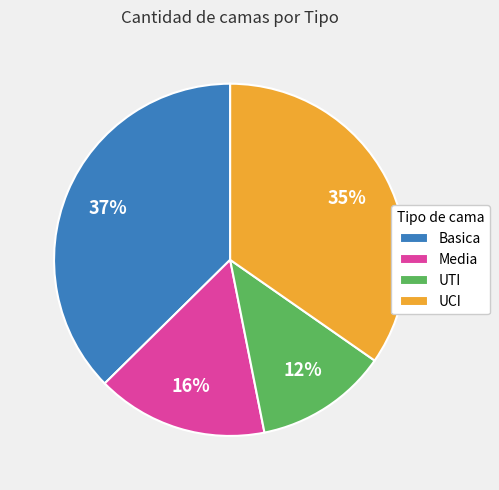

Is the sum of UCI and Basica greater than half?

Yes